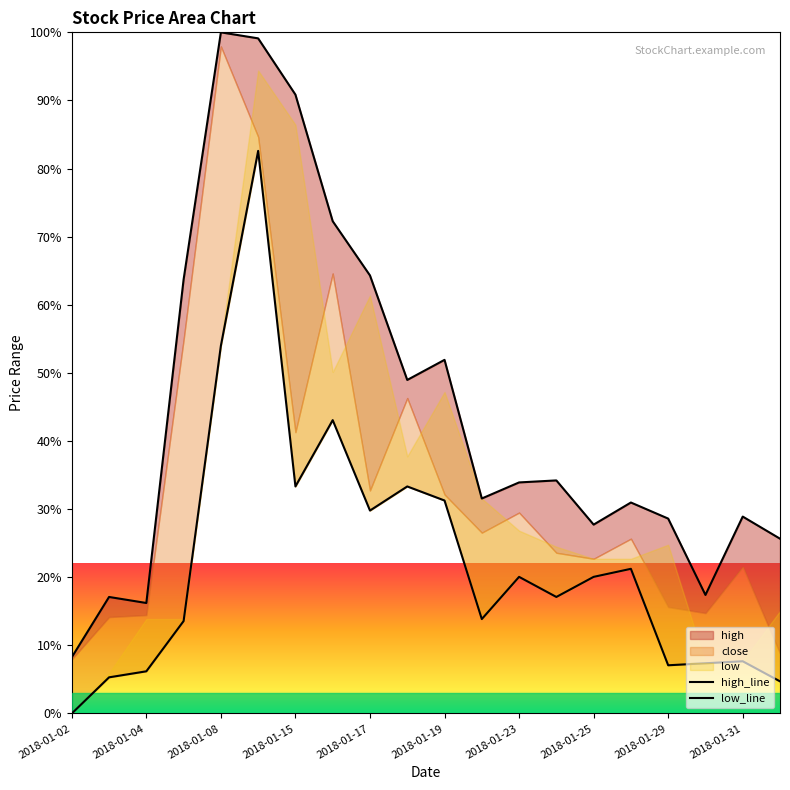

True or false: low_line and high_line intersect in this chart.

False